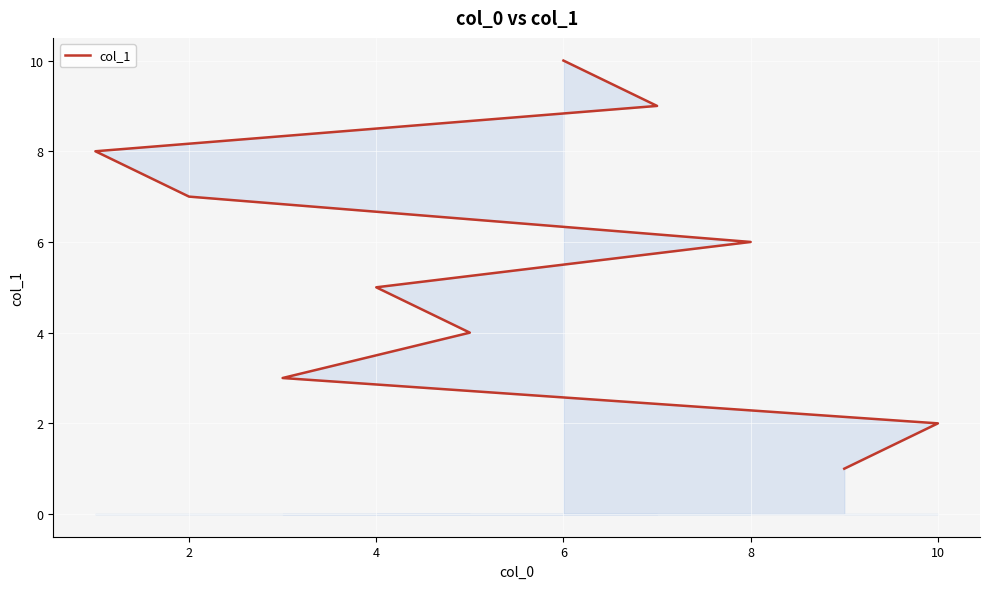

Approximately how many times larger is the value at 0 compared to 10?

0.2